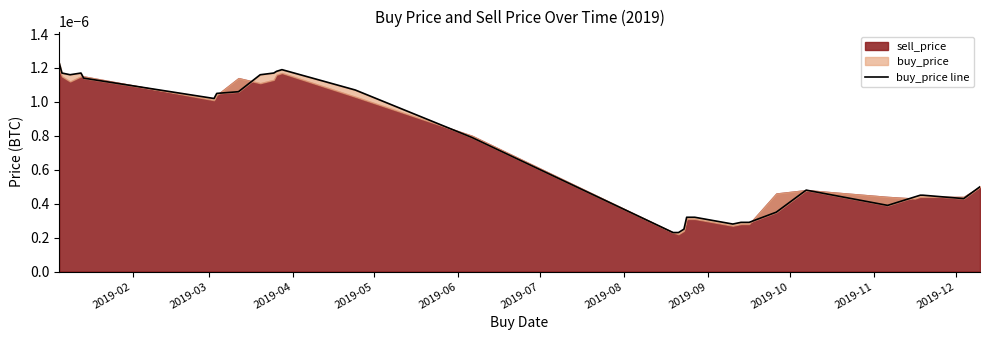

Does the chart display data point markers on the line(s)?

No